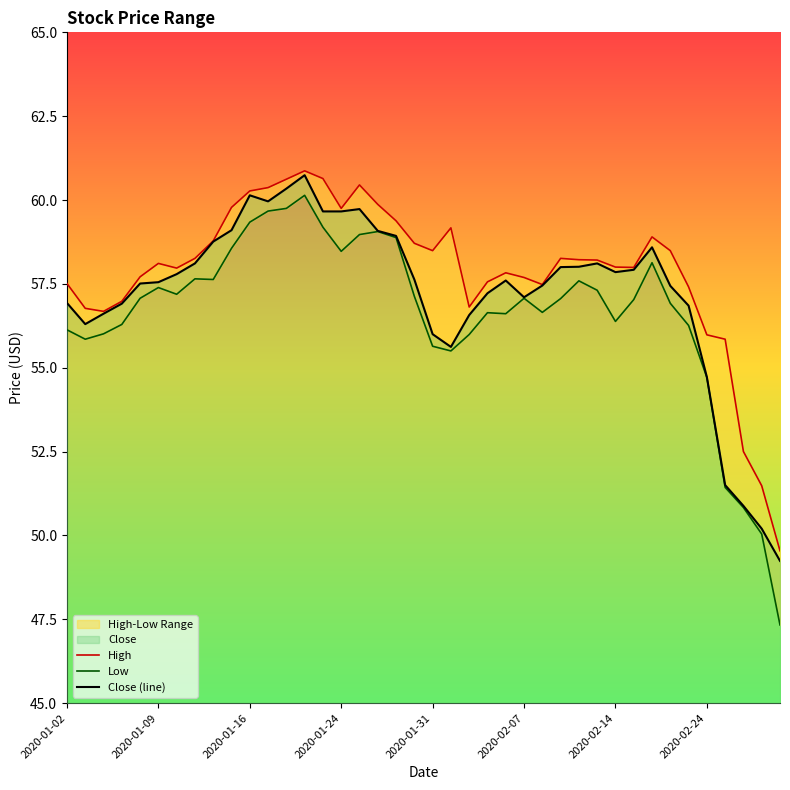

Rank the series by their average value, from highest to lowest.

High, Close (line), Low